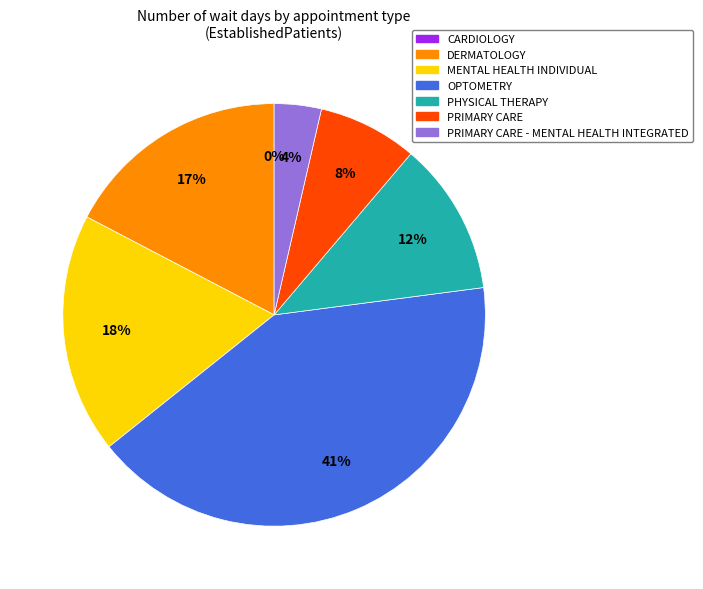

The PRIMARY CARE - MENTAL HEALTH INTEGRATED slice represents 4% of the pie. True or false?

True